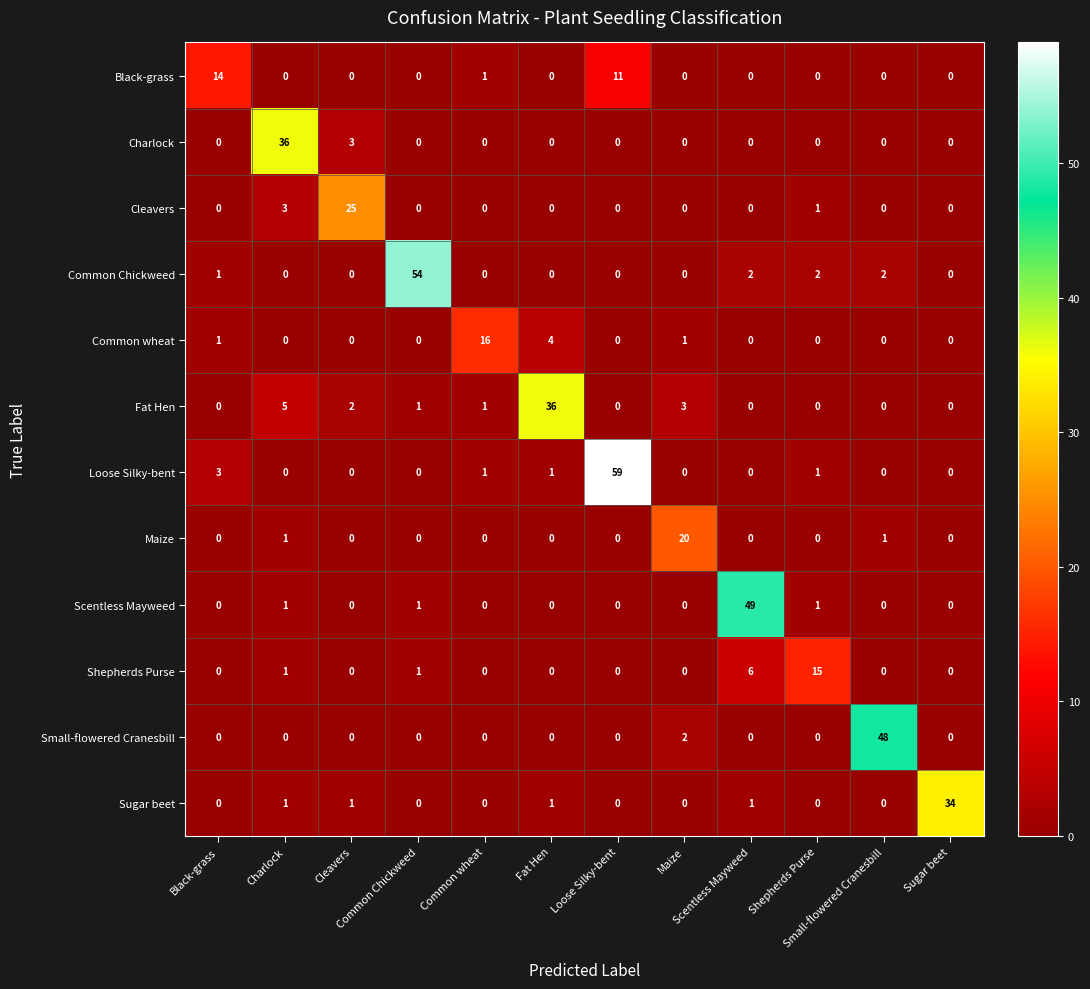

Which series has the largest total across all categories?

Loose Silky-bent